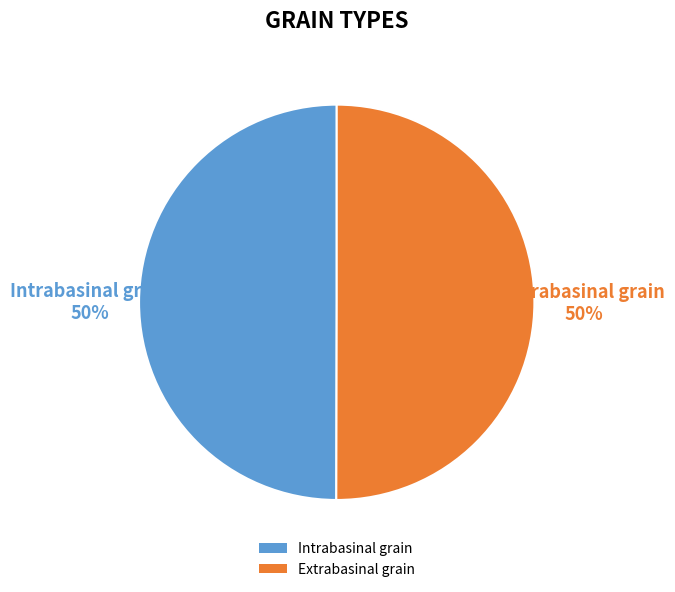

True or false: Extrabasinal grain accounts for 63% of the total.

False